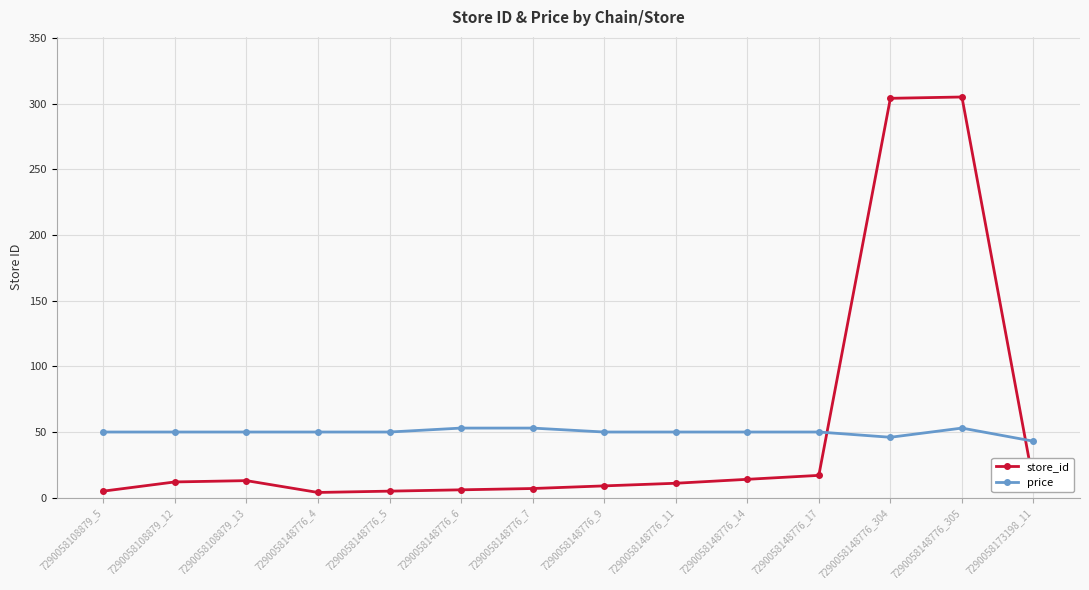

What is the sum of the price values at 7290058108879_12 and 7290058148776_304?

96